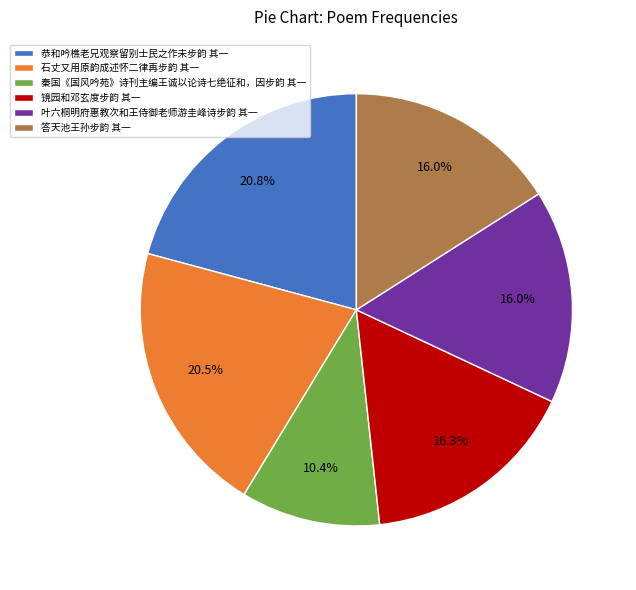

How many slices are in this pie chart?

6